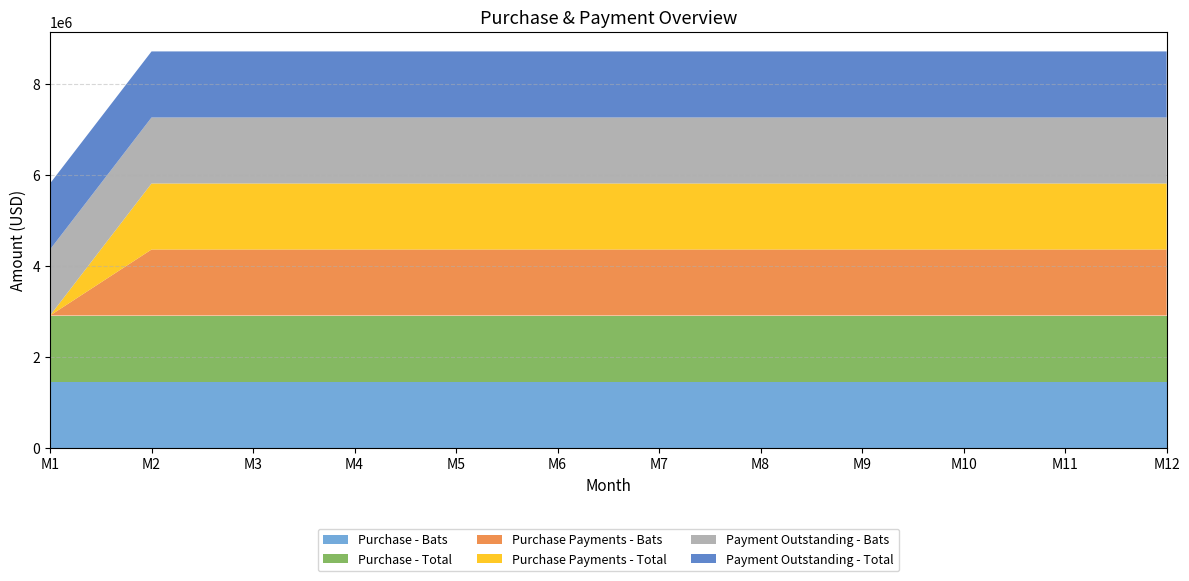

Reading left to right, transcribe all the data shown in this chart.

Purchase - Bats: 1453000	1453000	1453000	1453000	1453000	1453000	1453000	1453000	1453000	1453000	1453000	1453000
Purchase - Total: 1453000	1453000	1453000	1453000	1453000	1453000	1453000	1453000	1453000	1453000	1453000	1453000
Purchase Payments - Bats: 0	1453000	1453000	1453000	1453000	1453000	1453000	1453000	1453000	1453000	1453000	1453000
Purchase Payments - Total: 0	1453000	1453000	1453000	1453000	1453000	1453000	1453000	1453000	1453000	1453000	1453000
Payment Outstanding - Bats: 1453000	1453000	1453000	1453000	1453000	1453000	1453000	1453000	1453000	1453000	1453000	1453000
Payment Outstanding - Total: 1453000	1453000	1453000	1453000	1453000	1453000	1453000	1453000	1453000	1453000	1453000	1453000